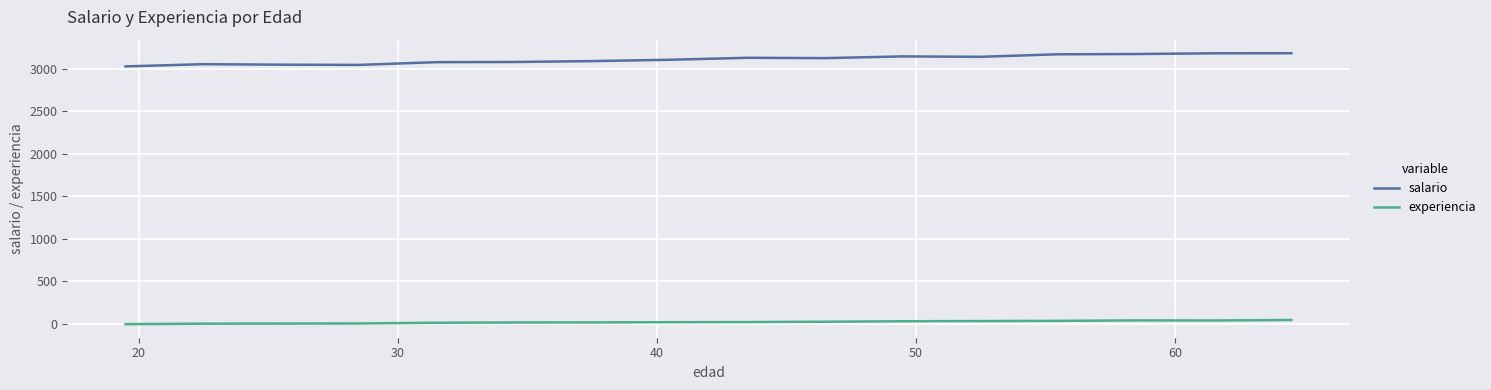

What is the difference between the second highest and minimum values in the salario series?

154.1